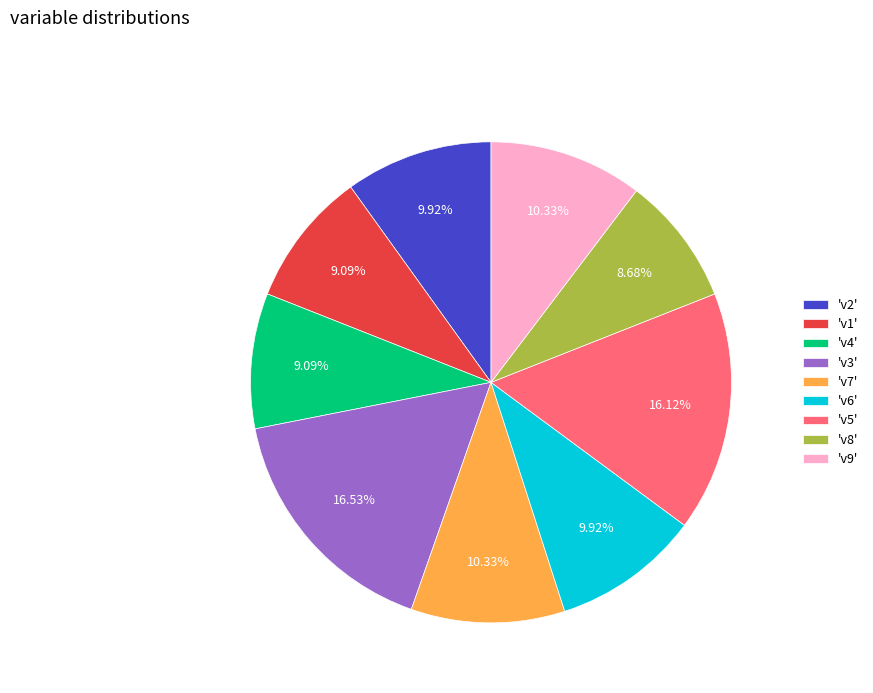

Does 'v2' represent more than half of the total?

No